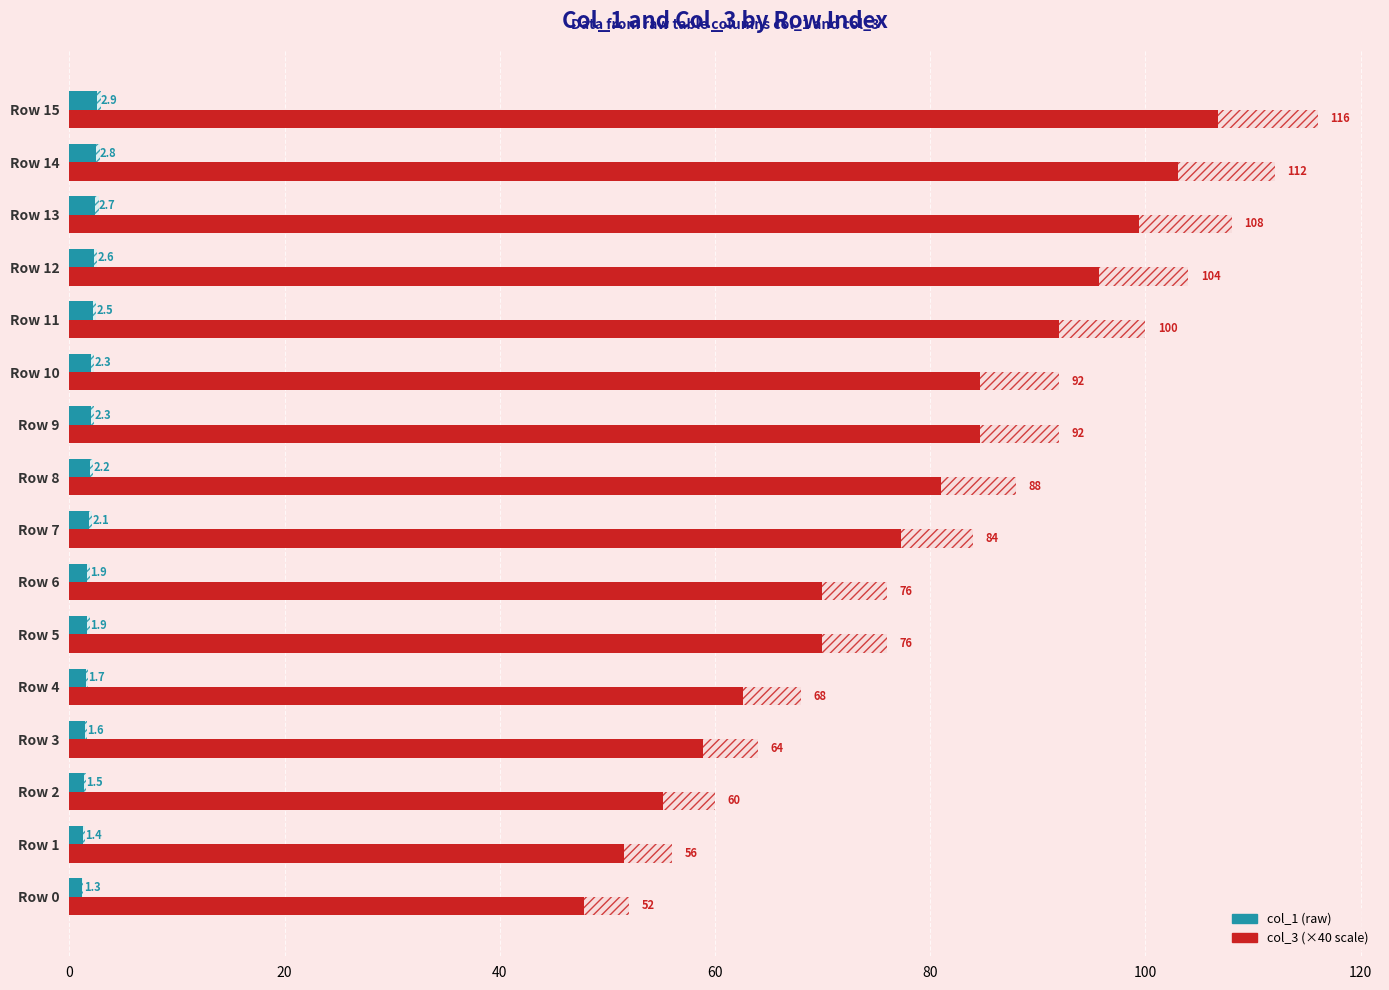

How many bars are there in total?

32